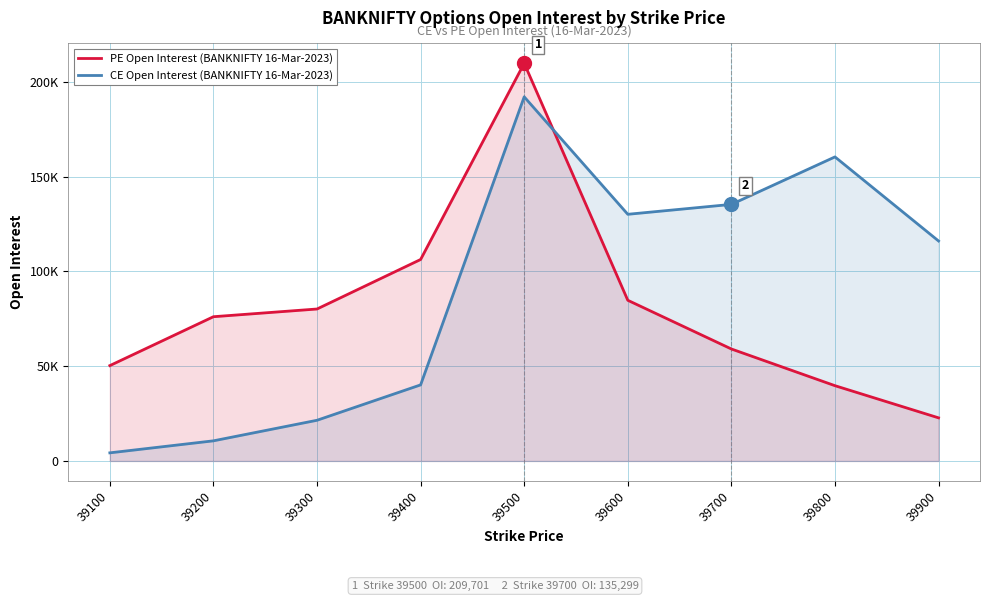

At which category is the sum across all series the highest?

39500